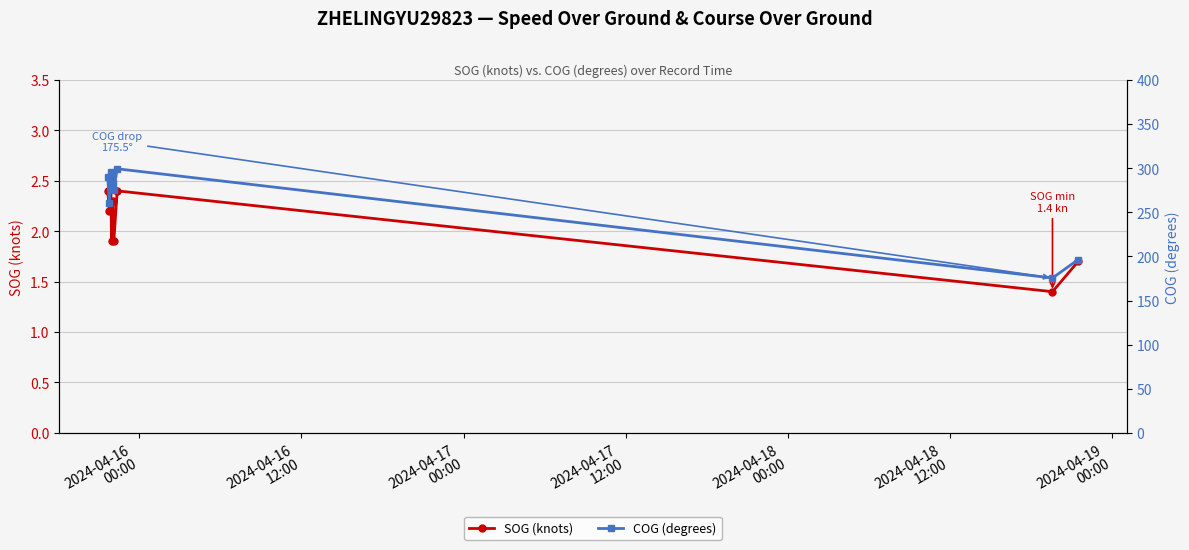

How many values in the SOG (knots) series exceed 2?

5